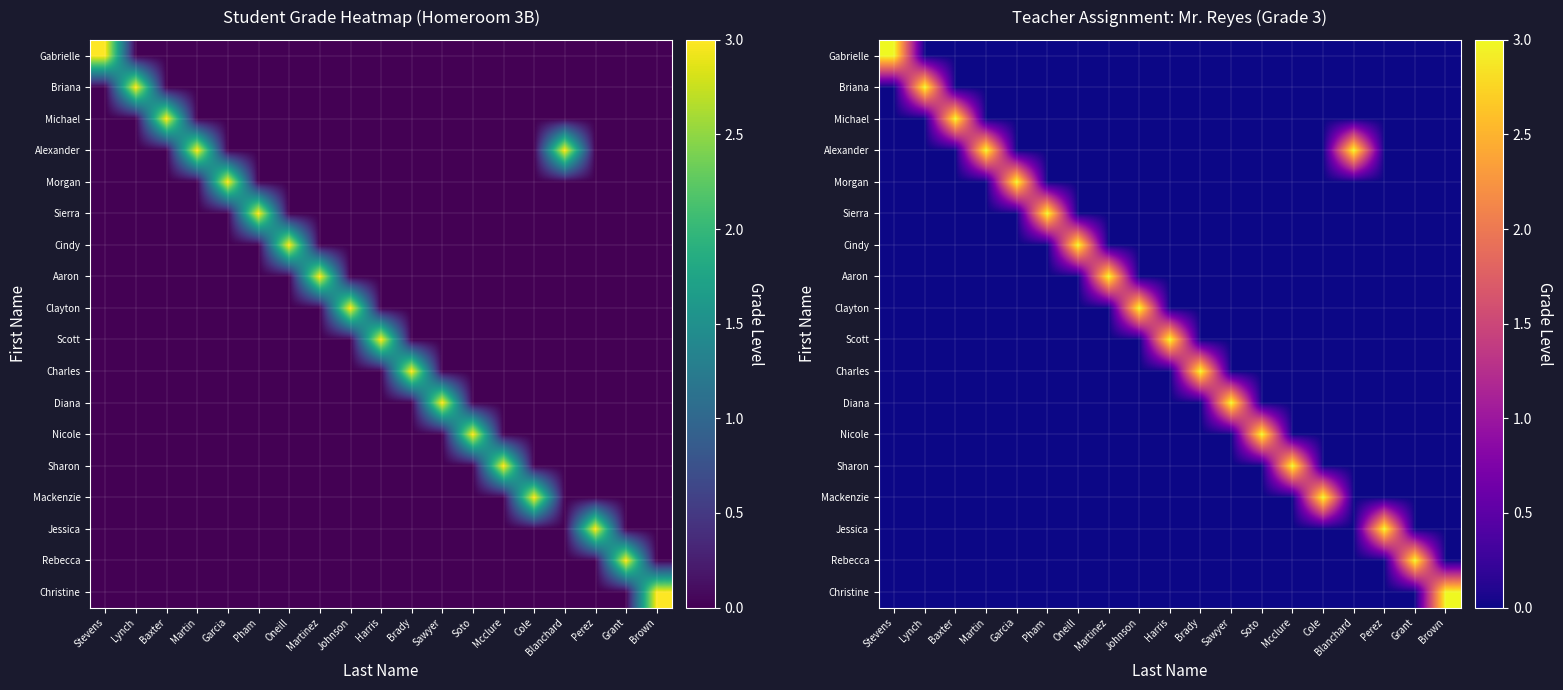

At which category is the sum across all series the highest?

Stevens